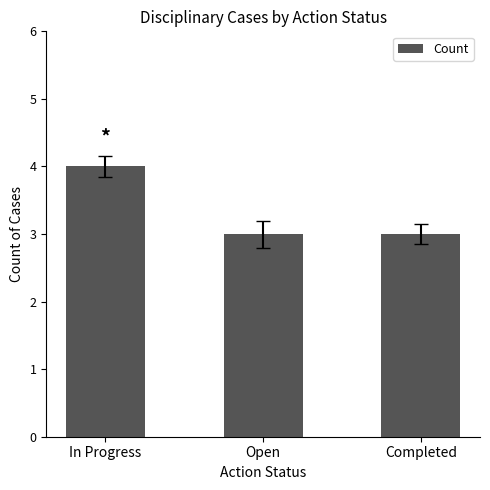

How many bars are there in total?

3